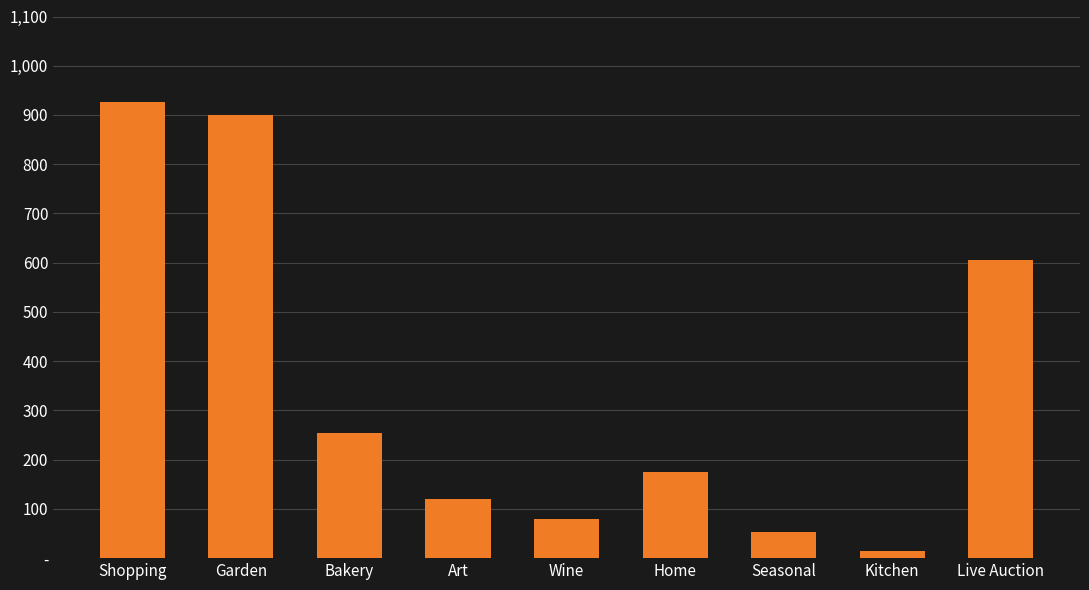

What is the sum of all values?

3131